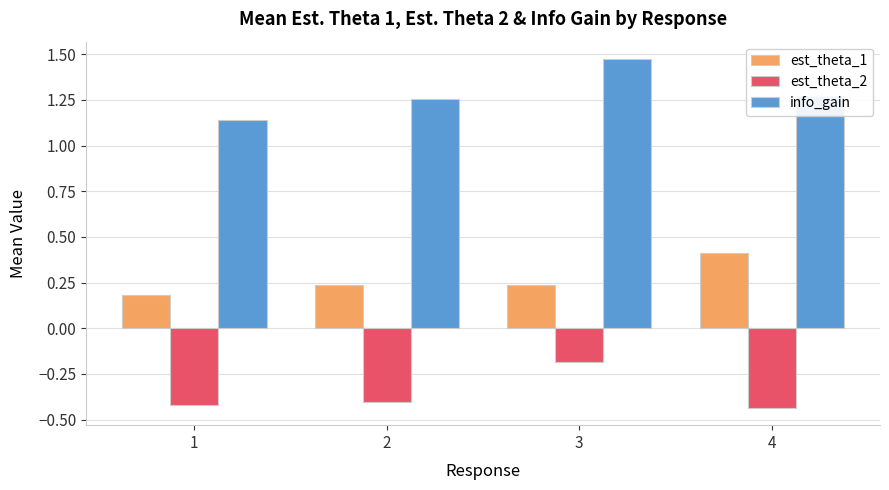

What is the average value of the est_theta_1 series?

0.3